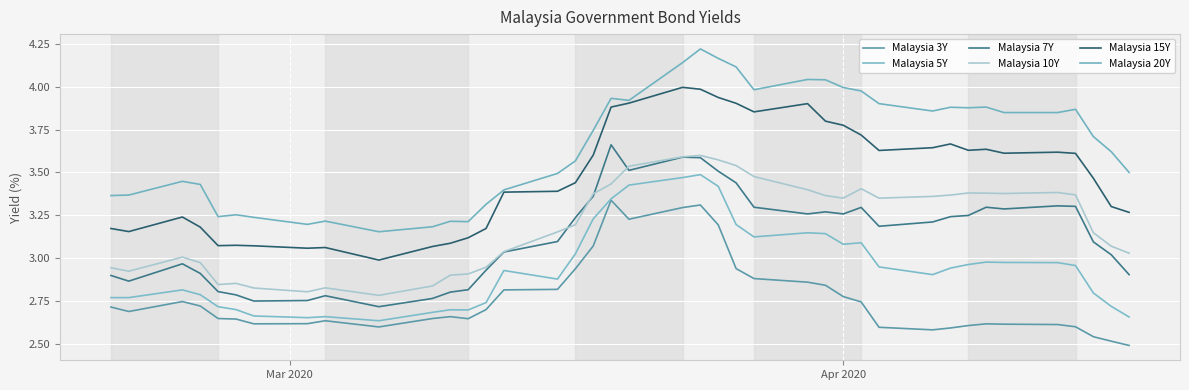

How many lines are shown in the chart?

6